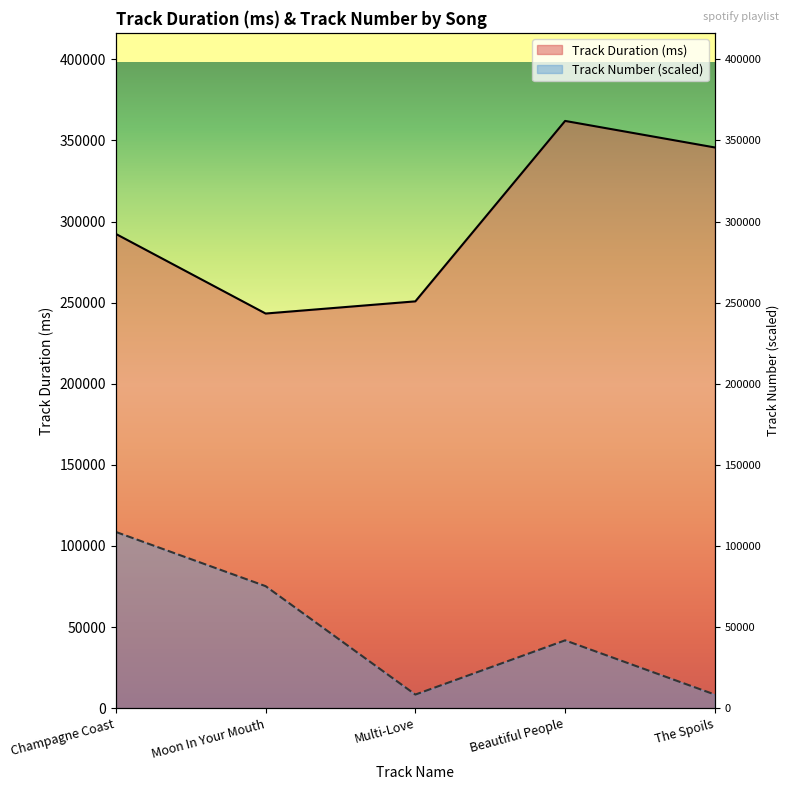

How many lines are shown in the chart?

2